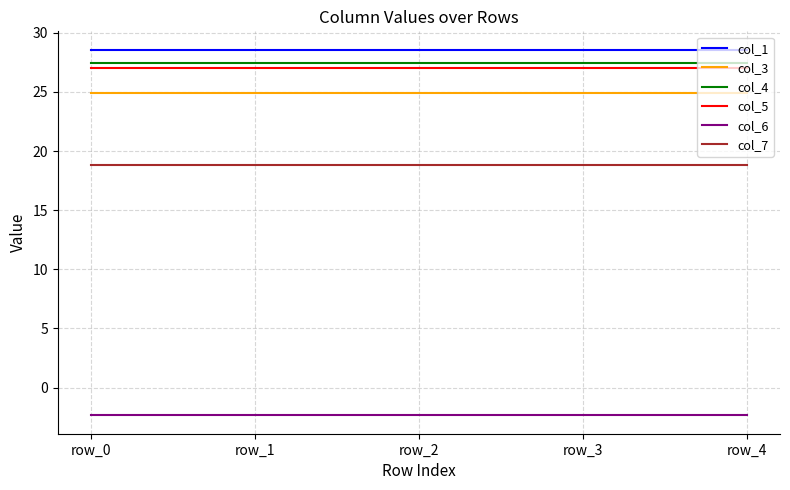

What is the approximate value of col_1 at row_0?

28.6